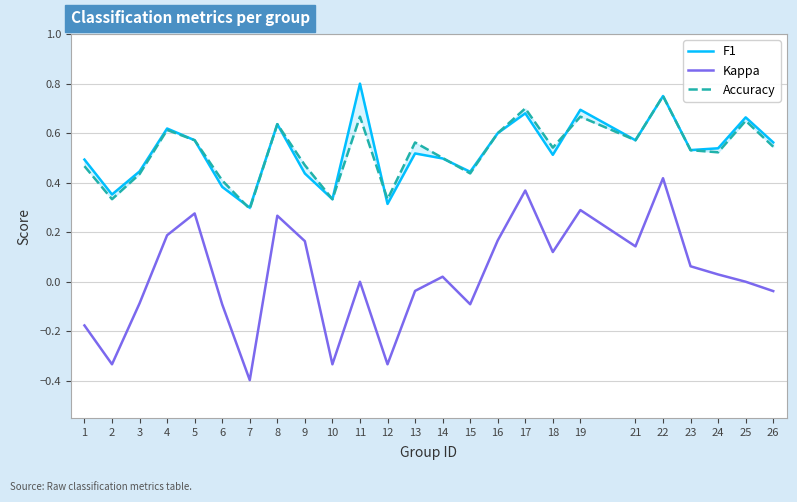

At which category is the sum across all series the highest?

22